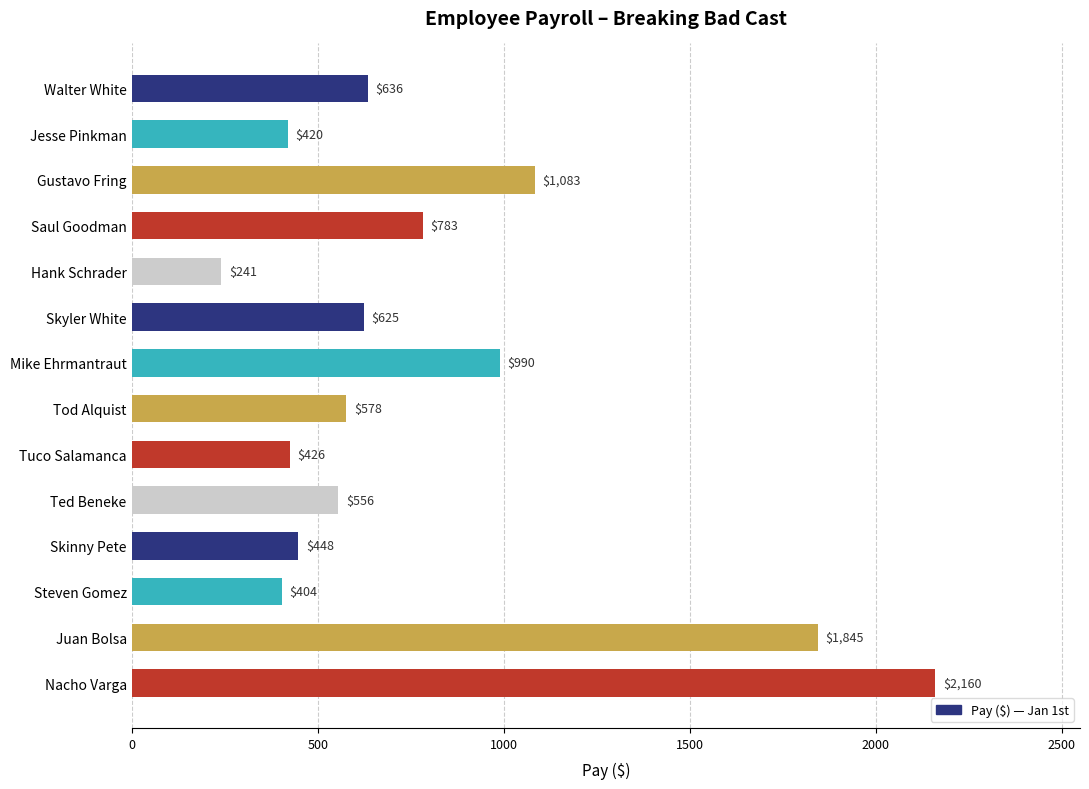

Rank the categories by value from highest to lowest.

Nacho Varga, Juan Bolsa, Gustavo Fring, Mike Ehrmantraut, Saul Goodman, Walter White, Skyler White, Tod Alquist, Ted Beneke, Skinny Pete, Tuco Salamanca, Jesse Pinkman, Steven Gomez, Hank Schrader